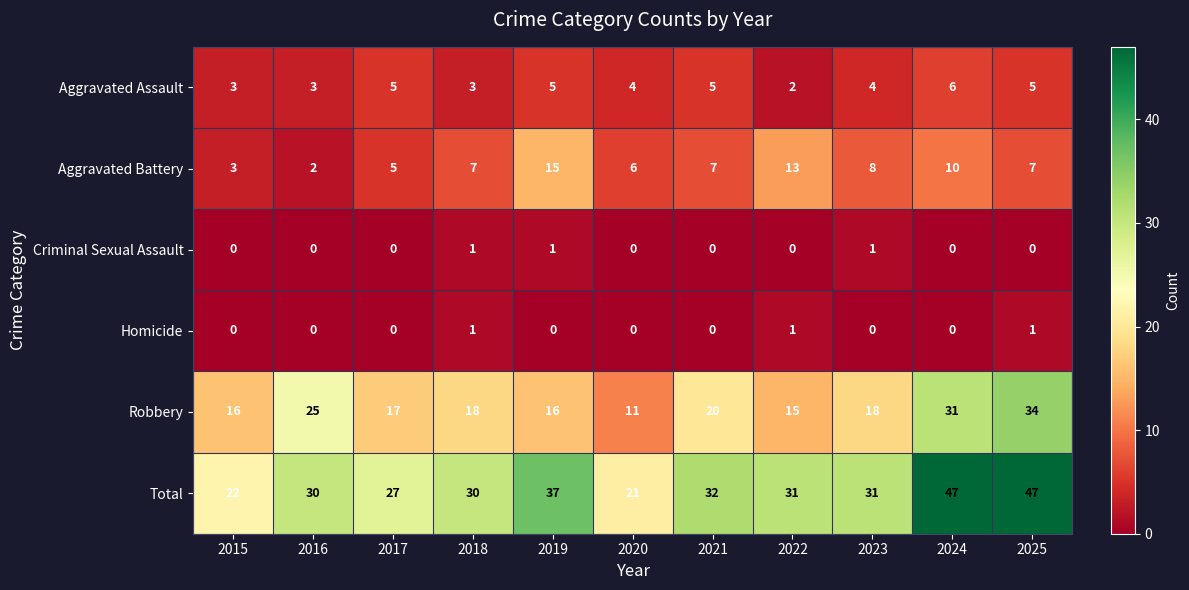

Rank the series at 2023 from highest to lowest value.

Total, Robbery, Aggravated Battery, Aggravated Assault, Criminal Sexual Assault, Homicide